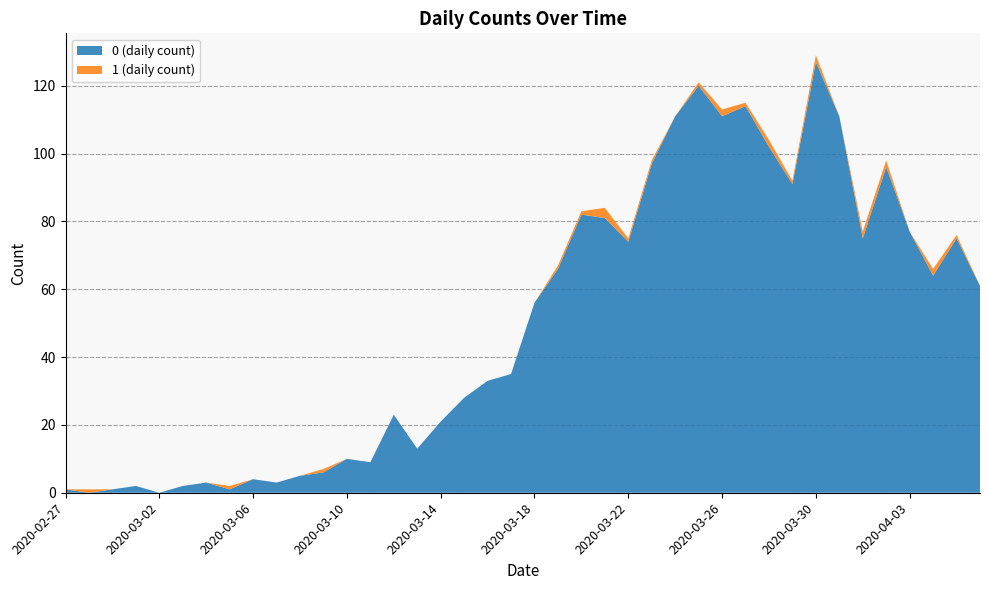

Reading left to right, transcribe all the data shown in this chart.

0: 1	0	1	2	0	2	3	1	4	3	5	6	10	9	23	13	21	28	33	35	56	66	82	81	74	97	111	120	111	114	102	91	127	111	75	96	77	64	75	61
1: 0	1	0	0	0	0	0	1	0	0	0	1	0	0	0	0	0	0	0	0	0	1	1	3	1	1	0	1	2	1	2	1	2	0	2	2	0	2	1	0